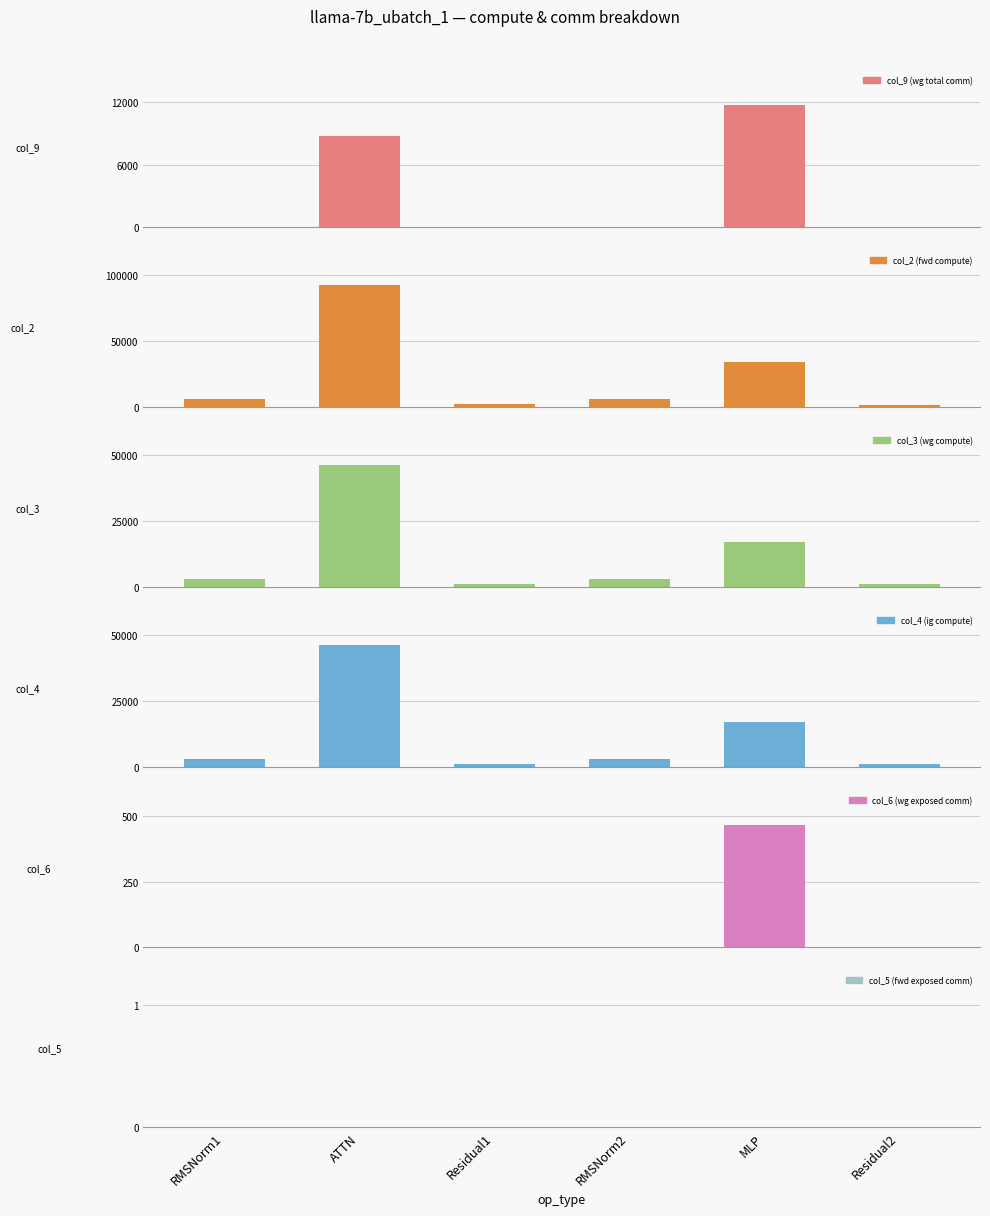

Count the number of categories in the chart.

6